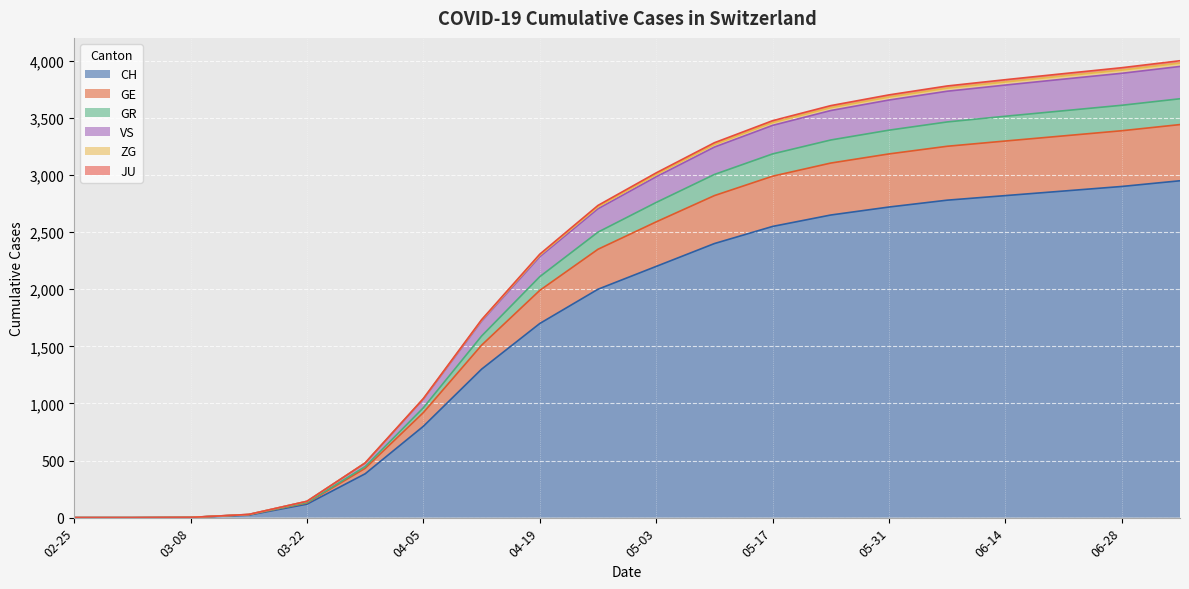

What is the highest value of the CH series?

2950